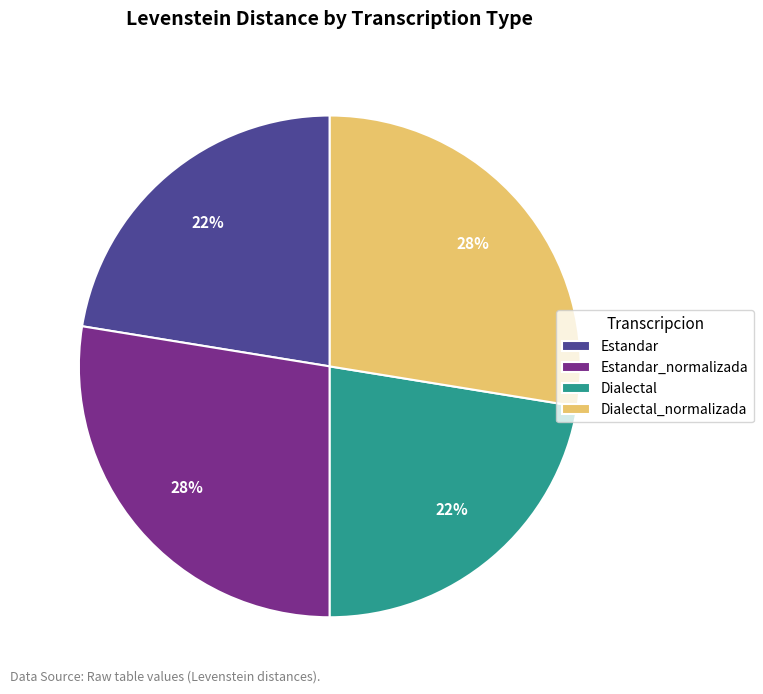

What percentage is the Estandar slice, to the nearest percent?

22%